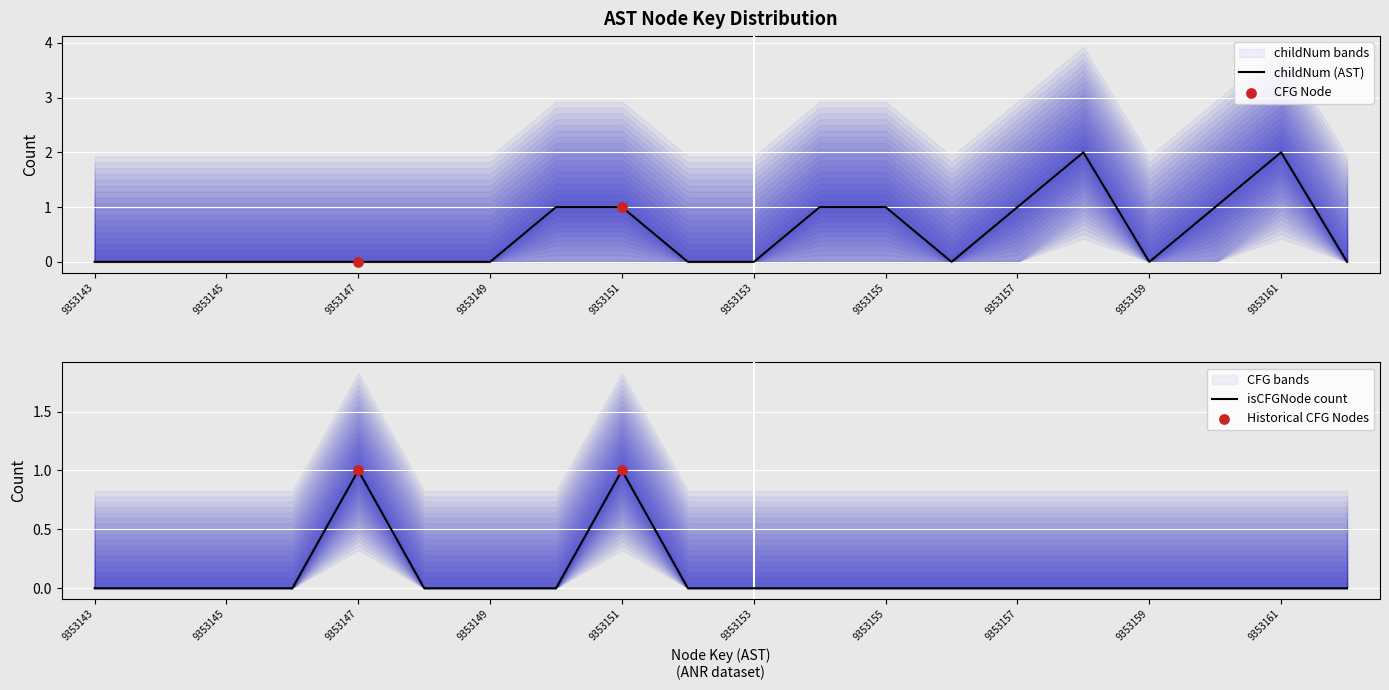

Which series reaches the maximum Y coordinate?

childNum